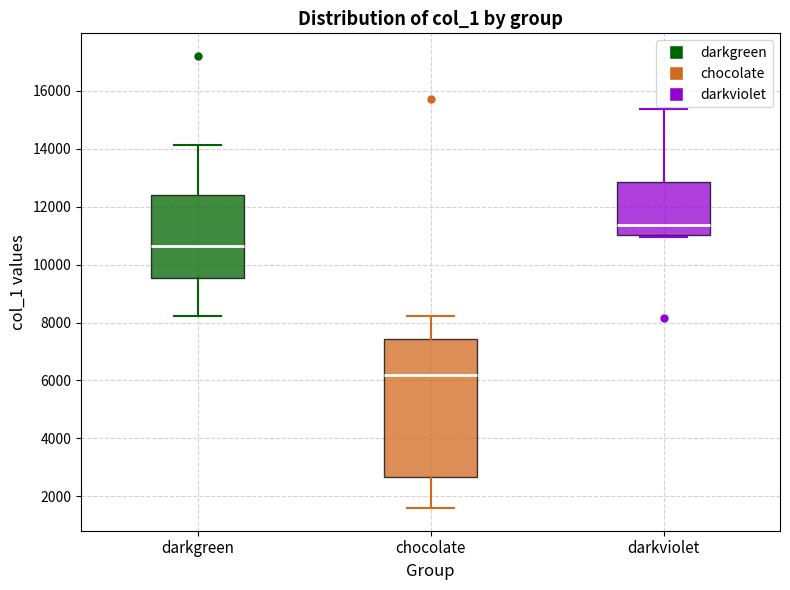

Which box has the highest median line?

darkviolet